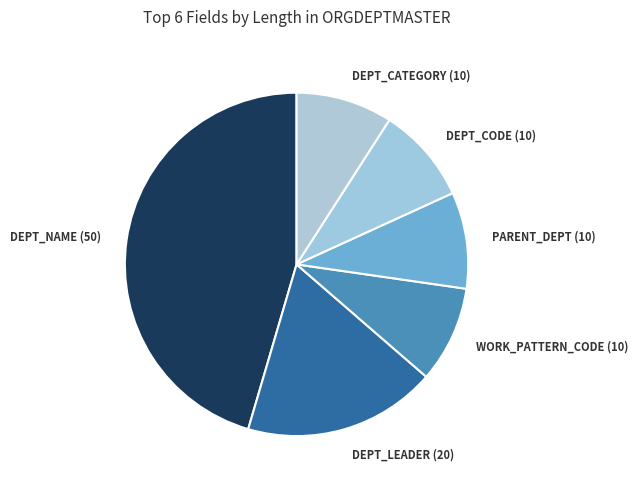

Combined, do WORK_PATTERN_CODE and PARENT_DEPT account for over 50%?

No